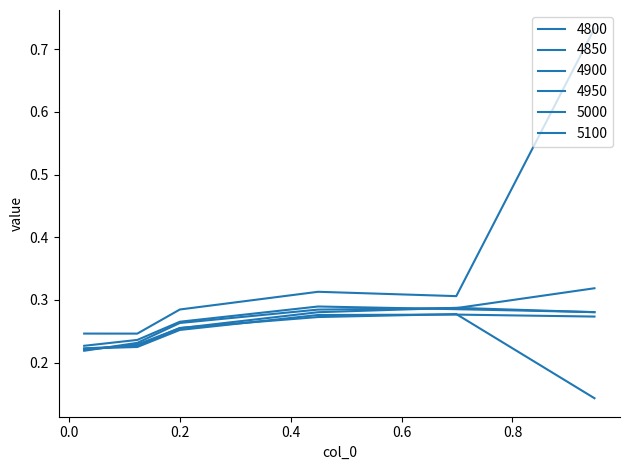

Which series has the largest range (max minus min)?

5100